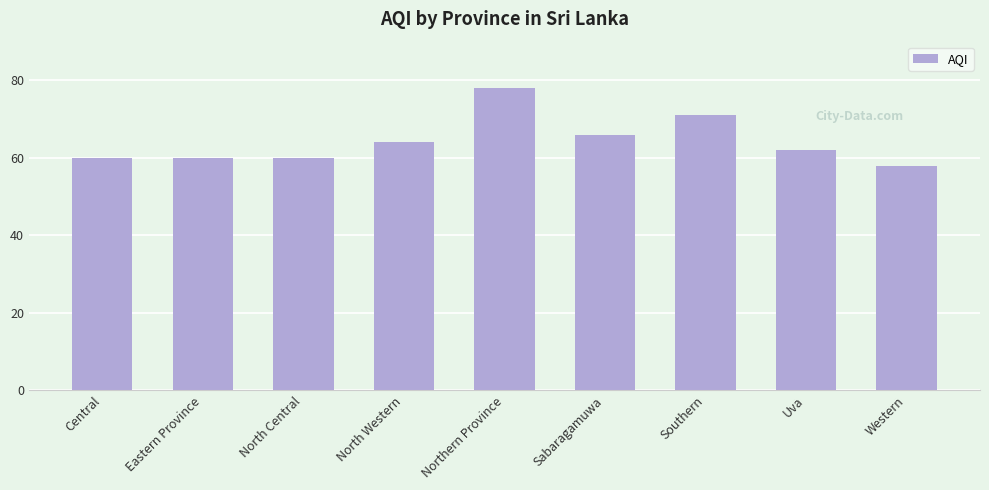

What is the value of the 3rd bar from the left?

60